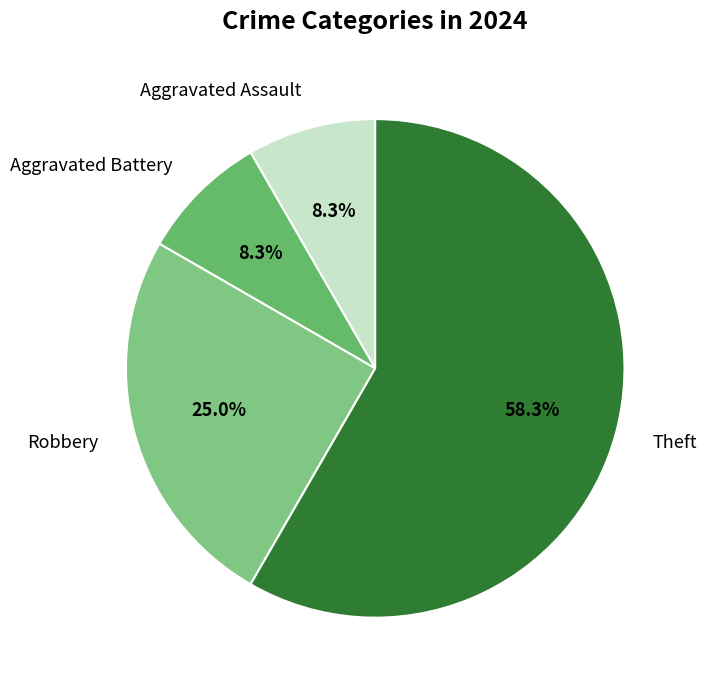

Approximately how many times larger is the value at Theft compared to Aggravated Battery?

7.0